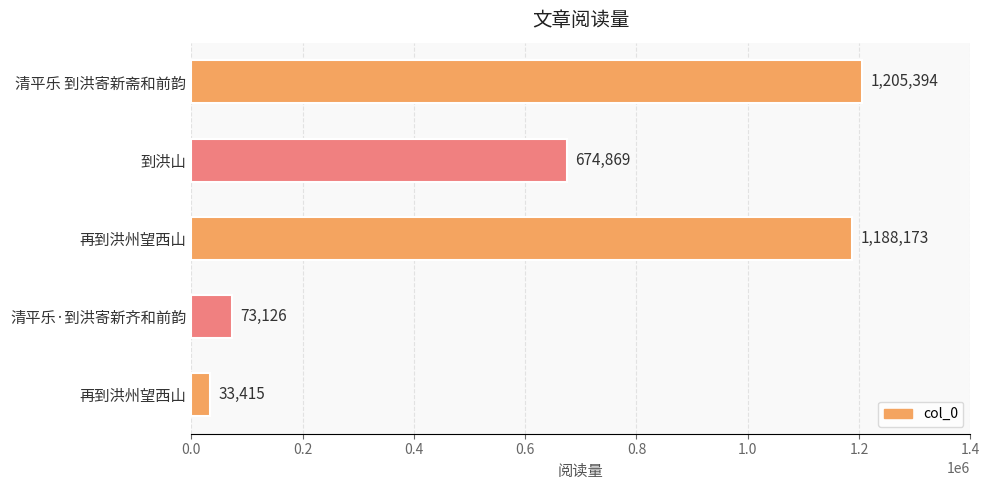

How many bars are there in total?

5